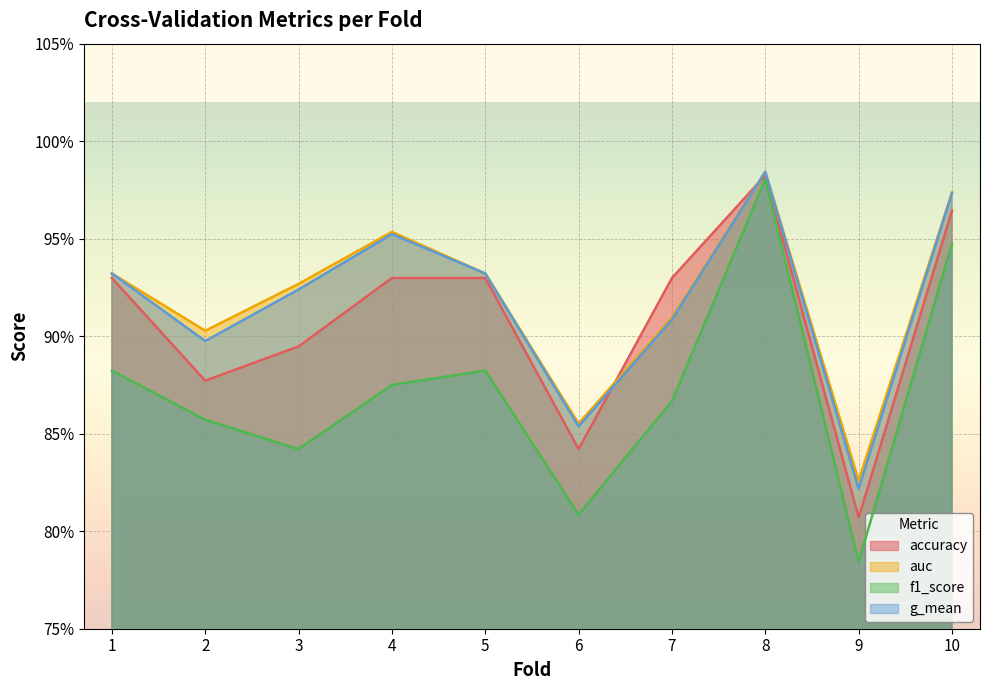

True or false: accuracy and f1_score cross at least once.

False